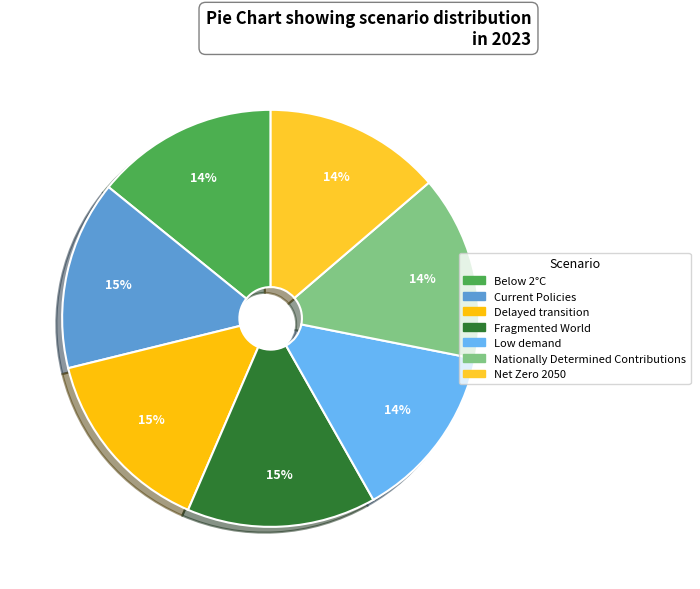

To the nearest percent, what is the average slice percentage?

14%